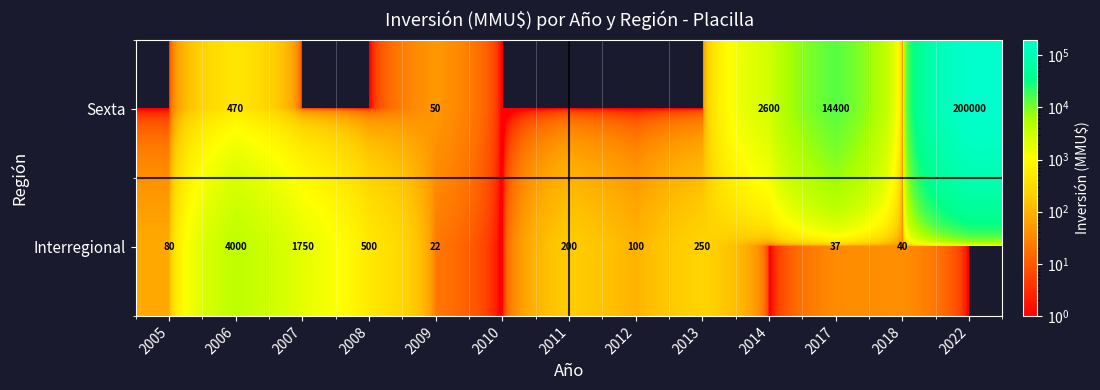

Is it true that Sexta equals 50 at 2009?

True